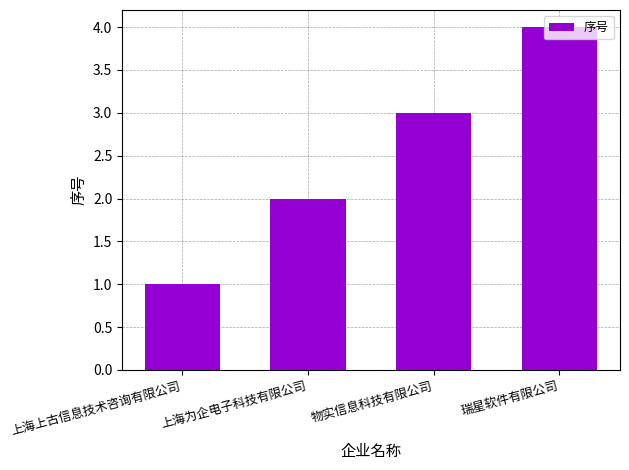

What is the smallest value displayed?

1